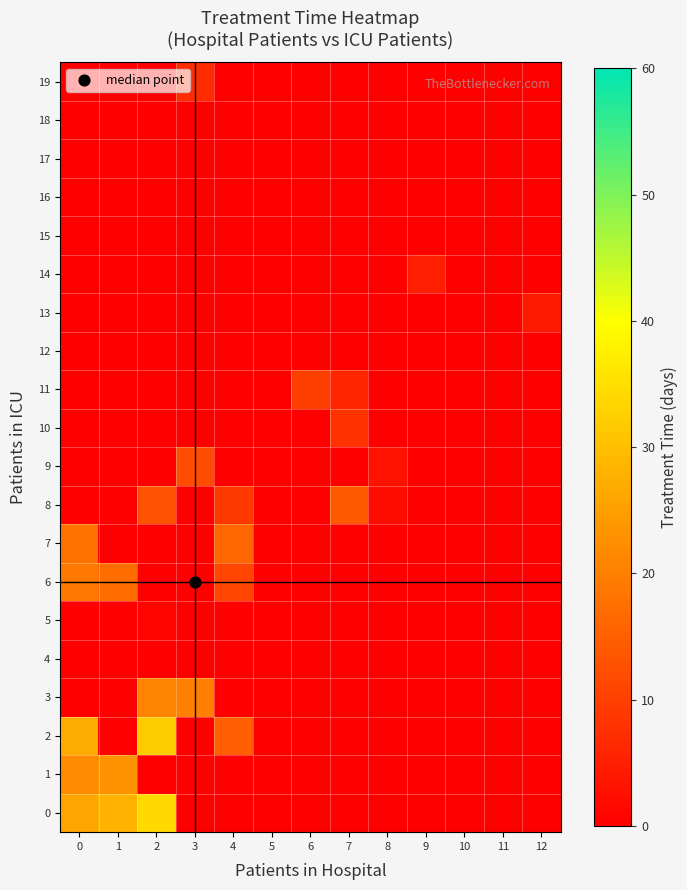

Reading left to right, transcribe all the data shown in this chart.

0: 0=26	1=28	2=34	3=0	4=0	5=0	6=0	7=0	8=0	9=0	10=0	11=0	12=0
1: 0=22	1=23	2=0	3=0	4=0	5=0	6=0	7=0	8=0	9=0	10=0	11=0	12=0
2: 0=27	1=0	2=32	3=0	4=15	5=0	6=0	7=0	8=0	9=0	10=0	11=0	12=0
3: 0=0	1=0	2=21	3=20	4=0	5=0	6=0	7=0	8=0	9=0	10=0	11=0	12=0
4: 0=0	1=0	2=0	3=0	4=0	5=0	6=0	7=0	8=0	9=0	10=0	11=0	12=0
5: 0=0	1=0	2=1	3=0	4=0	5=0	6=0	7=0	8=0	9=0	10=0	11=0	12=0
6: 0=19	1=17	2=0	3=0	4=11	5=0	6=0	7=0	8=0	9=0	10=0	11=0	12=0
7: 0=18	1=0	2=0	3=0	4=16	5=0	6=0	7=0	8=0	9=0	10=0	11=0	12=0
8: 0=0	1=0	2=13	3=0	4=9	5=0	6=0	7=14	8=2	9=0	10=0	11=0	12=0
9: 0=0	1=0	2=0	3=12	4=0	5=0	6=0	7=0	8=3	9=0	10=0	11=0	12=0
10: 0=0	1=0	2=0	3=0	4=0	5=0	6=0	7=8	8=0	9=0	10=0	11=0	12=0
11: 0=0	1=0	2=0	3=0	4=0	5=0	6=10	7=6	8=0	9=0	10=0	11=0	12=0
12: 0=0	1=0	2=0	3=0	4=0	5=0	6=0	7=0	8=0	9=0	10=0	11=0	12=0
13: 0=0	1=0	2=0	3=0	4=0	5=0	6=0	7=0	8=0	9=0	10=0	11=0	12=4
14: 0=0	1=0	2=0	3=0	4=0	5=0	6=0	7=0	8=0	9=5	10=0	11=0	12=0
15: 0=0	1=0	2=0	3=0	4=0	5=0	6=0	7=0	8=0	9=0	10=0	11=0	12=0
16: 0=0	1=0	2=0	3=0	4=0	5=0	6=0	7=0	8=0	9=0	10=0	11=0	12=0
17: 0=0	1=0	2=0	3=0	4=0	5=0	6=0	7=0	8=0	9=0	10=0	11=0	12=0
18: 0=0	1=0	2=0	3=0	4=0	5=0	6=0	7=0	8=0	9=0	10=0	11=0	12=0
19: 0=0	1=0	2=0	3=7	4=0	5=0	6=0	7=0	8=0	9=0	10=0	11=0	12=0